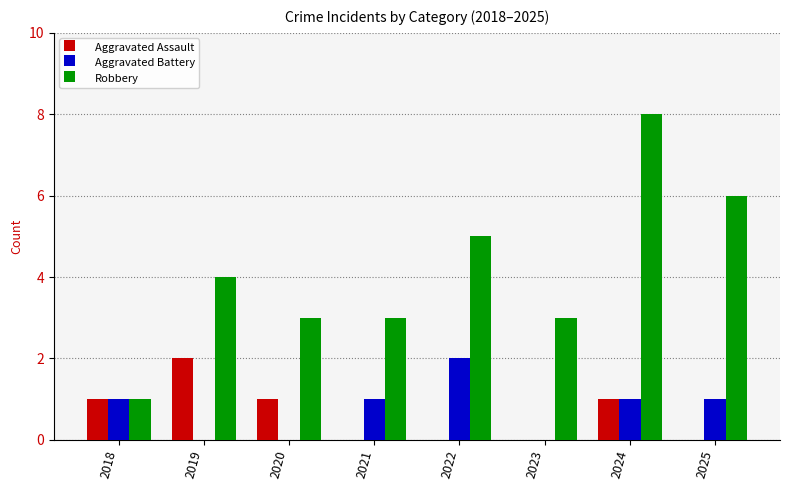

Between 2018 and 2021, which series saw the biggest shift?

Robbery